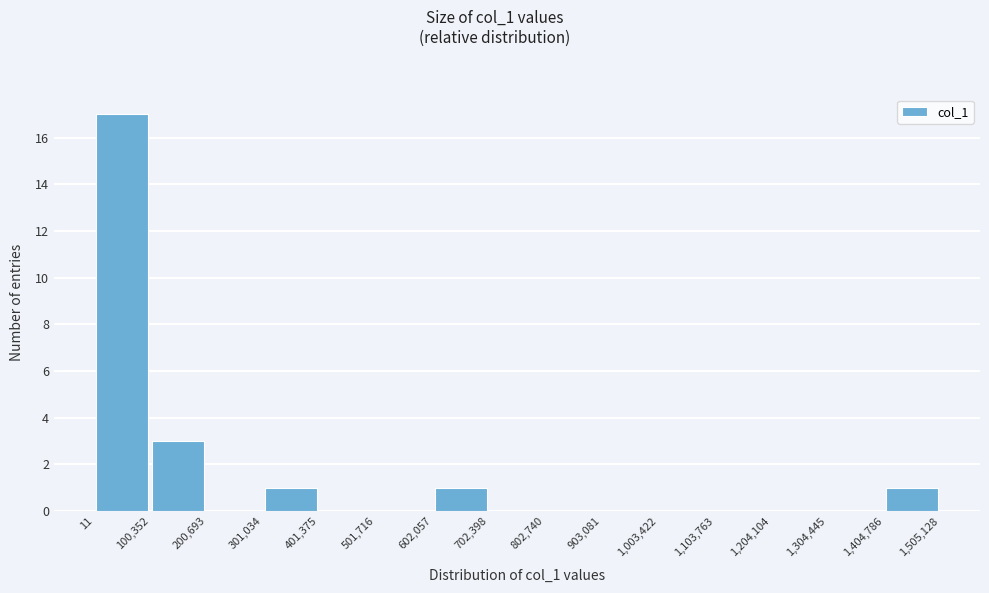

Which range on the x-axis has the tallest bar?

11 to 100,352